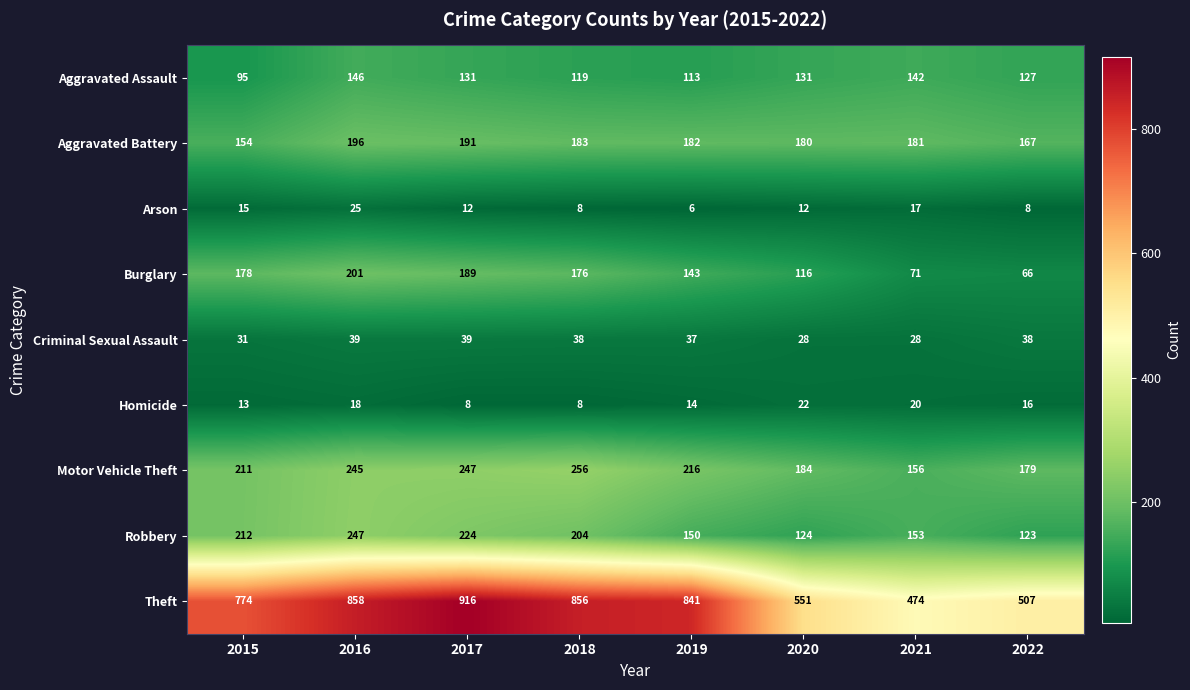

How many series are shown in this chart?

9